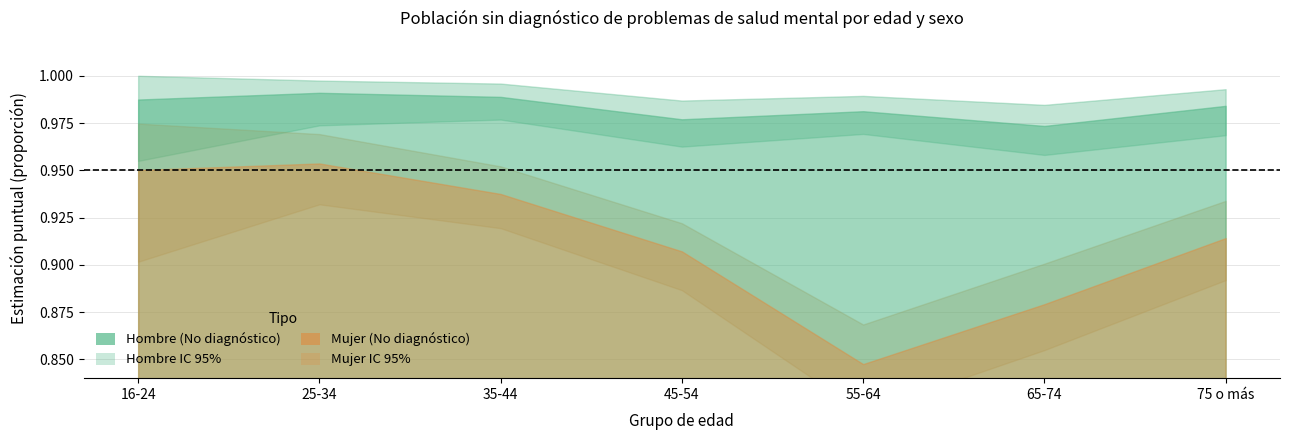

At which label is Mujer_No_pct closest to 0?

55-64